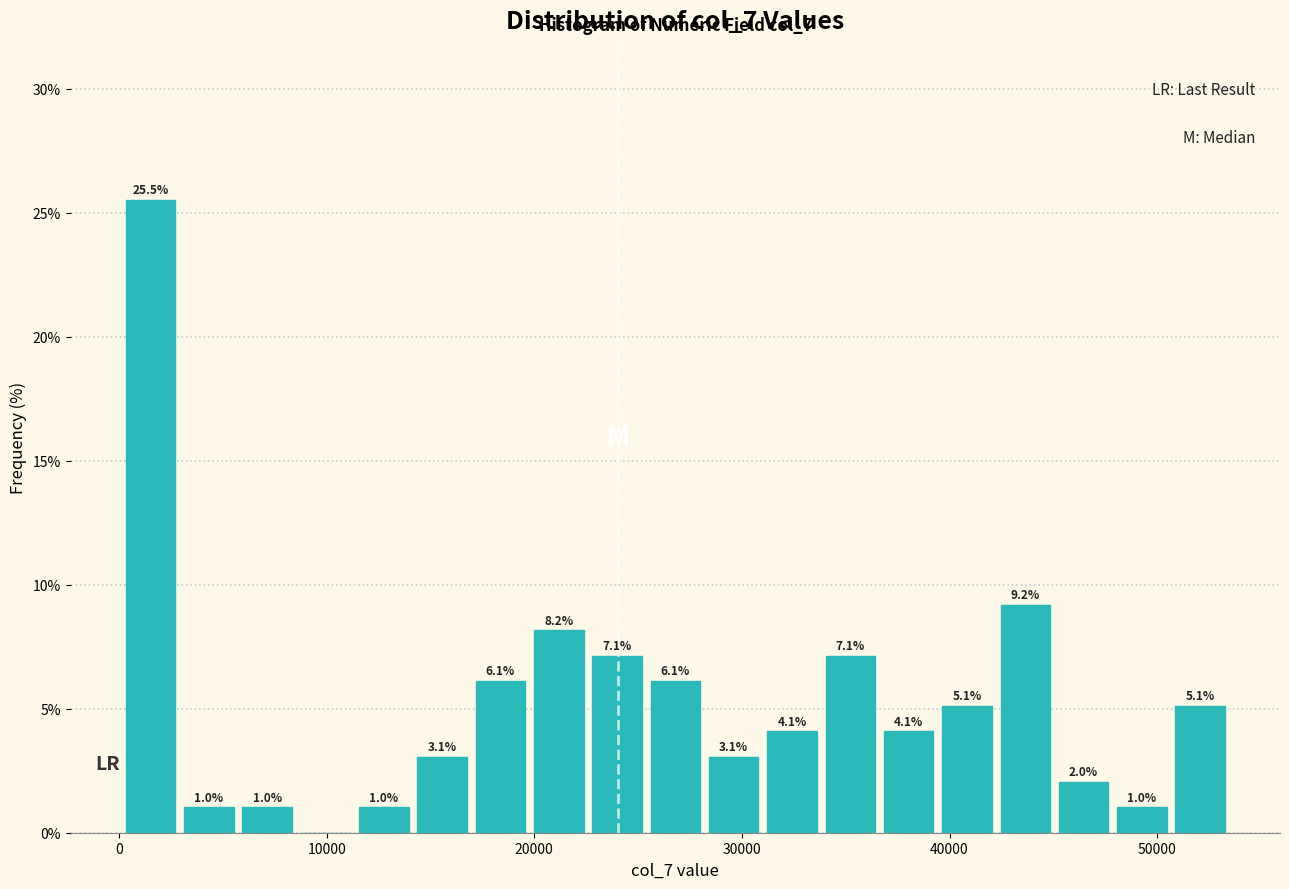

Read against the x-axis, roughly where is the centre of the tallest bar?

2000